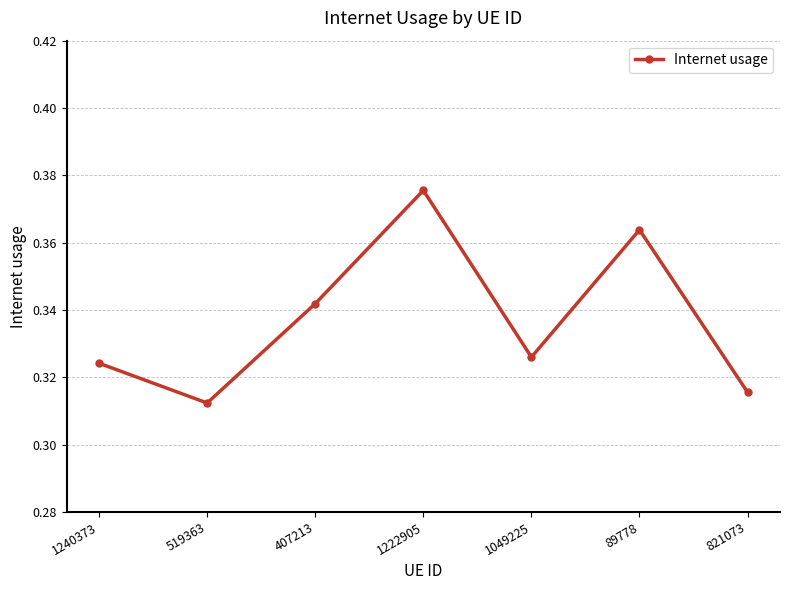

Where is the first local maximum?

1222905